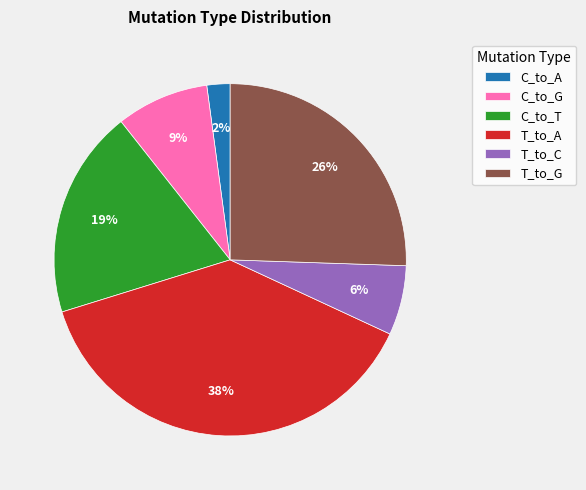

Count the number of slices in the pie.

6